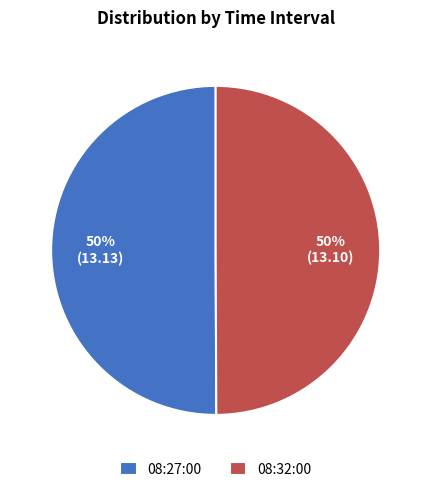

What is the ratio of the value at 08:32:00 to the value at 08:27:00?

1.0